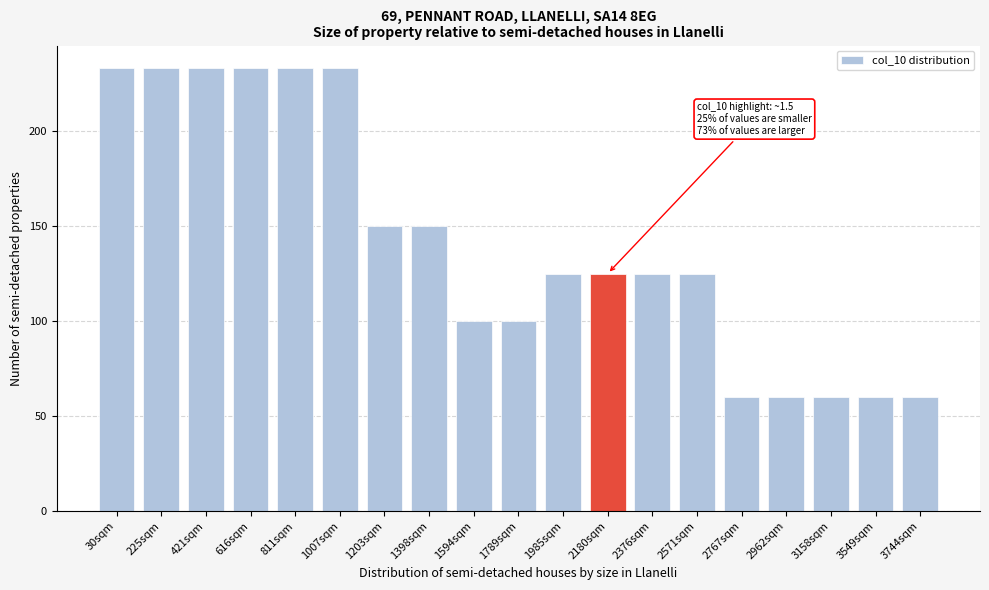

Reading left to right, what are all the values shown in this chart?

233.3	233.3	233.3	233.3	233.3	233.3	150.0	150.0	100.0	100.0	125.0	125.0	125.0	125.0	60.0	60.0	60.0	60.0	60.0